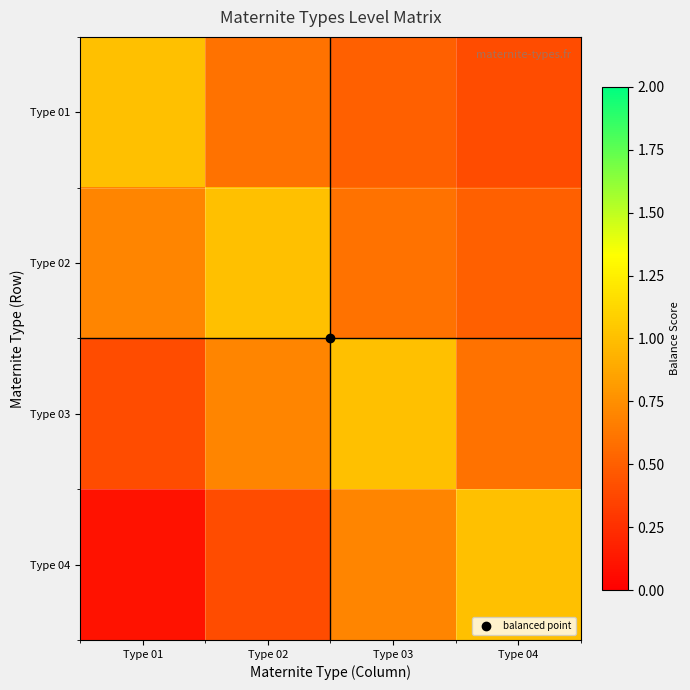

What is the total value across all series at Type 02?

2.7